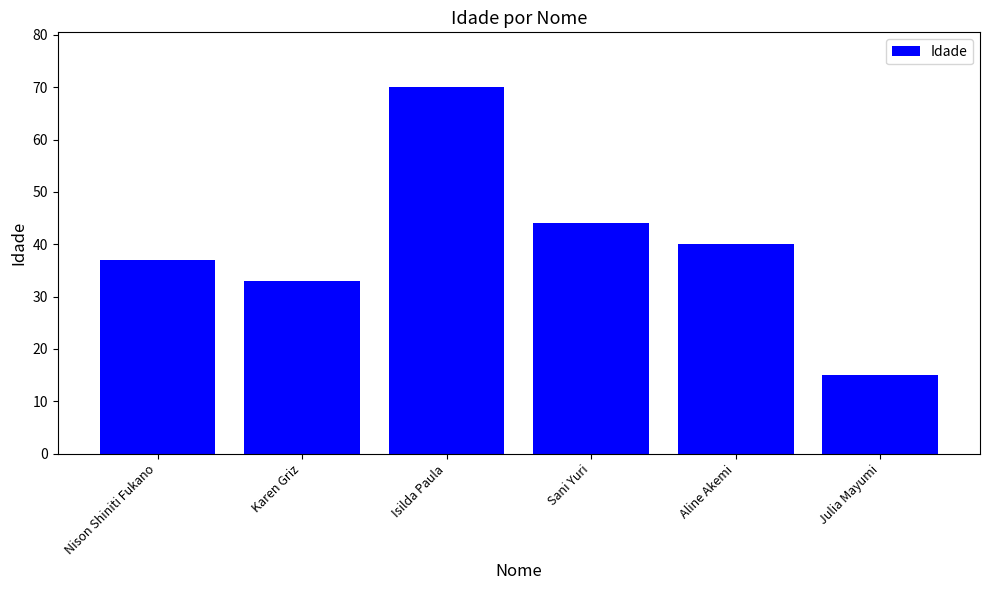

True or false: the data shows 33 at Karen Griz.

True